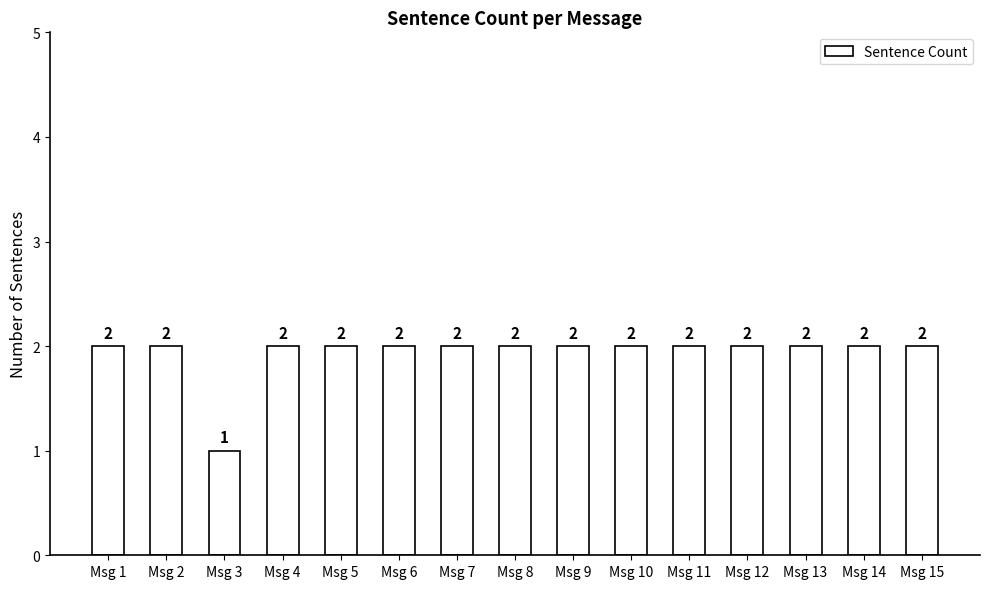

What is the value of the 5th bar from the left?

2